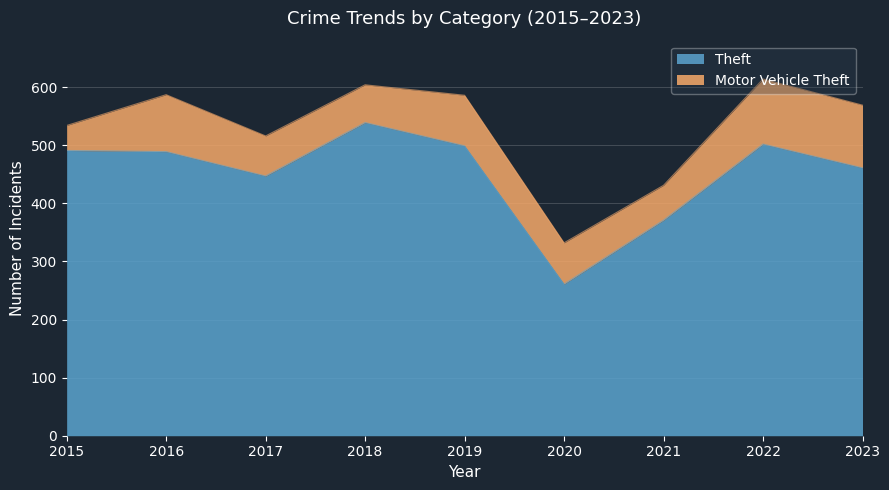

At which category does the chart reach its minimum across all series?

2020